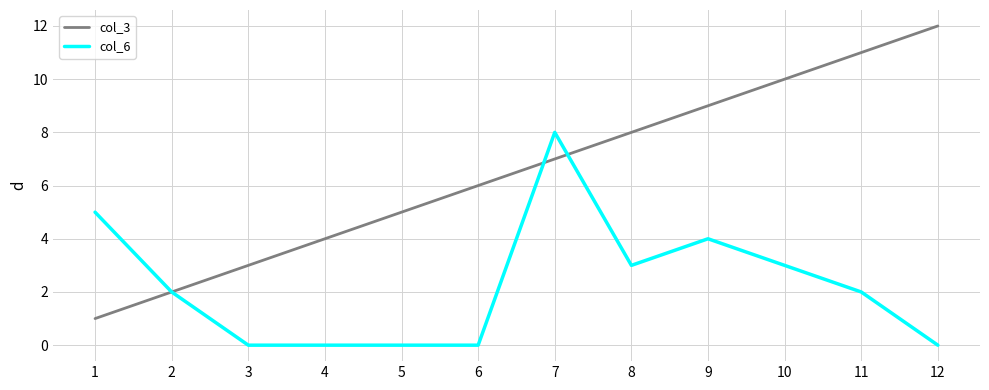

Reading left to right, extract all data points from this chart.

col_3: 1	2	3	4	5	6	7	8	9	10	11	12
col_6: 5	2	0	0	0	0	8	3	4	3	2	0